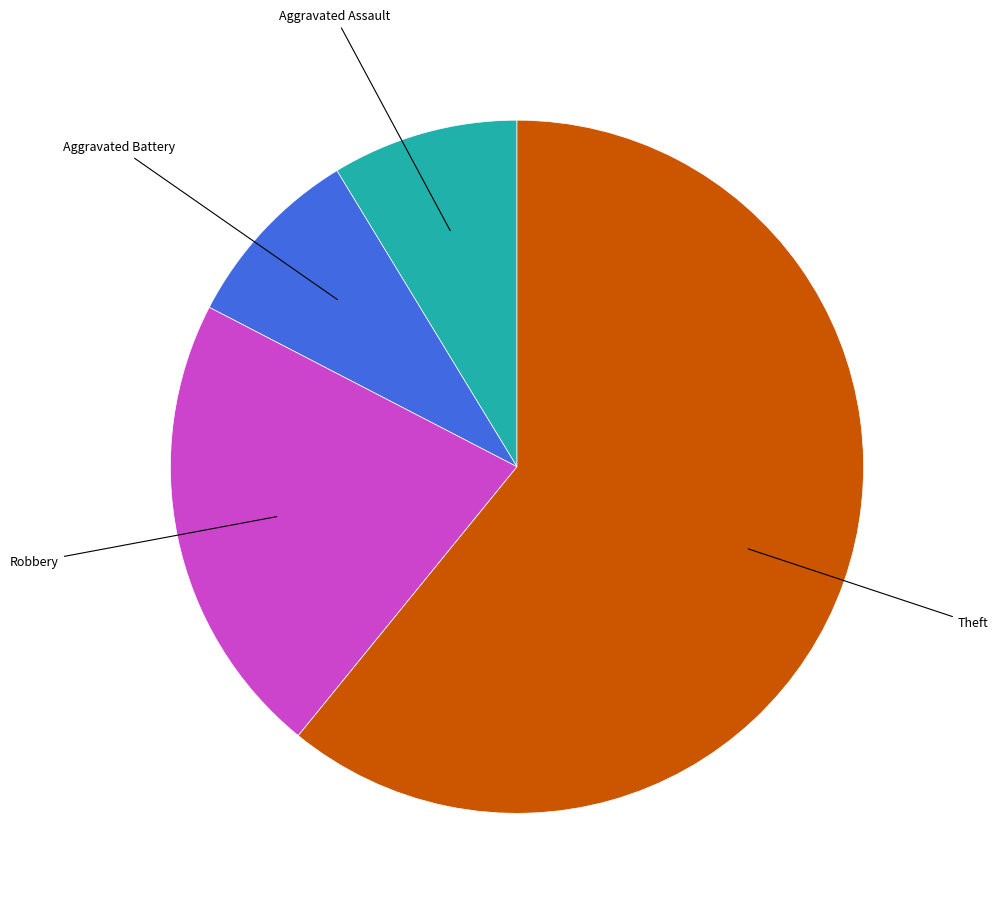

Does any single category account for the majority?

Yes